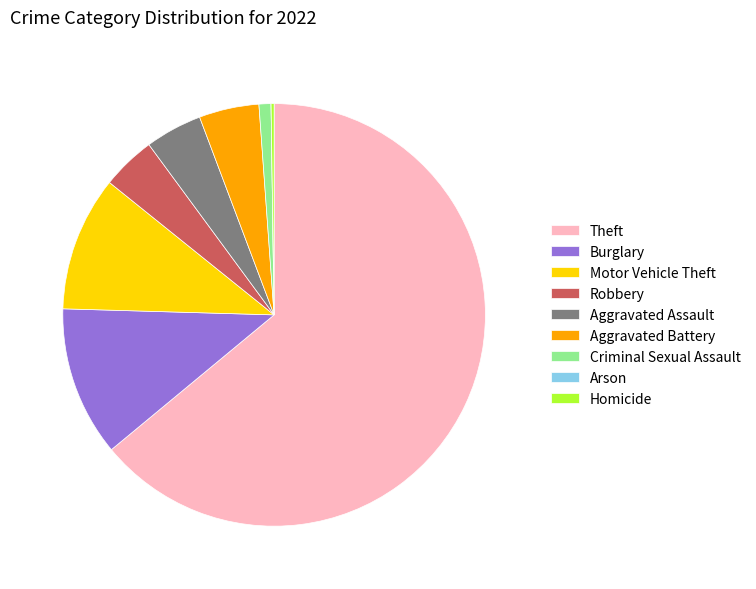

Do Aggravated Assault and Aggravated Battery together represent more than half of the pie?

No